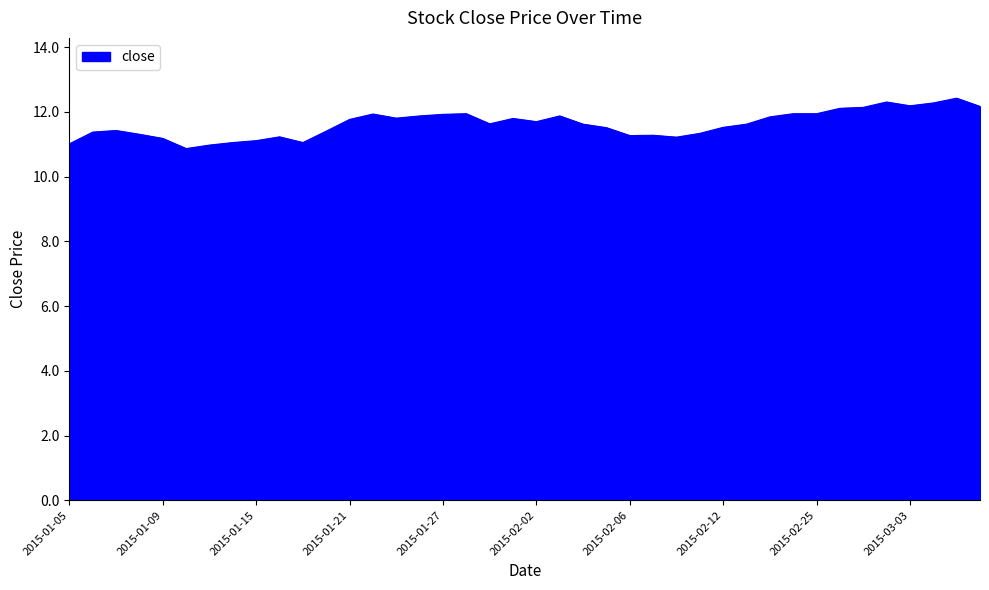

What is the greatest value displayed?

12.4